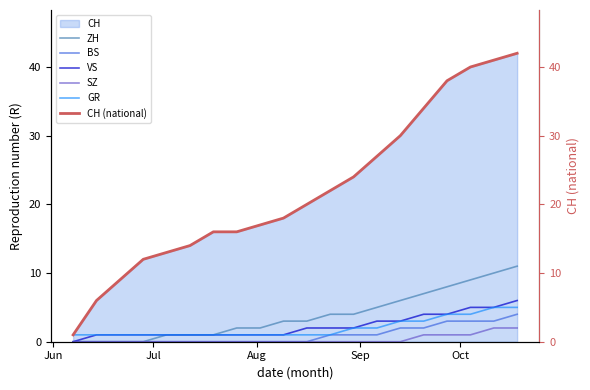

Reading left to right, transcribe all the data shown in this chart.

ZH: 0	0	0	0	1	1	1	2	2	3	3	4	4	5	6	7	8	9	10	11
BS: 0	0	0	0	0	0	0	0	0	0	0	1	1	1	2	2	3	3	3	4
VS: 0	1	1	1	1	1	1	1	1	1	2	2	2	3	3	4	4	5	5	6
SZ: 0	0	0	0	0	0	0	0	0	0	0	0	0	0	0	1	1	1	2	2
GR: 1	1	1	1	1	1	1	1	1	1	1	1	2	2	3	3	4	4	5	5
CH (national): 1	6	9	12	13	14	16	16	17	18	20	22	24	27	30	34	38	40	41	42